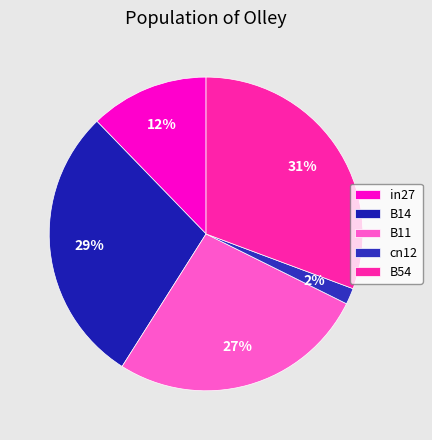

How many slices are in this pie chart?

5